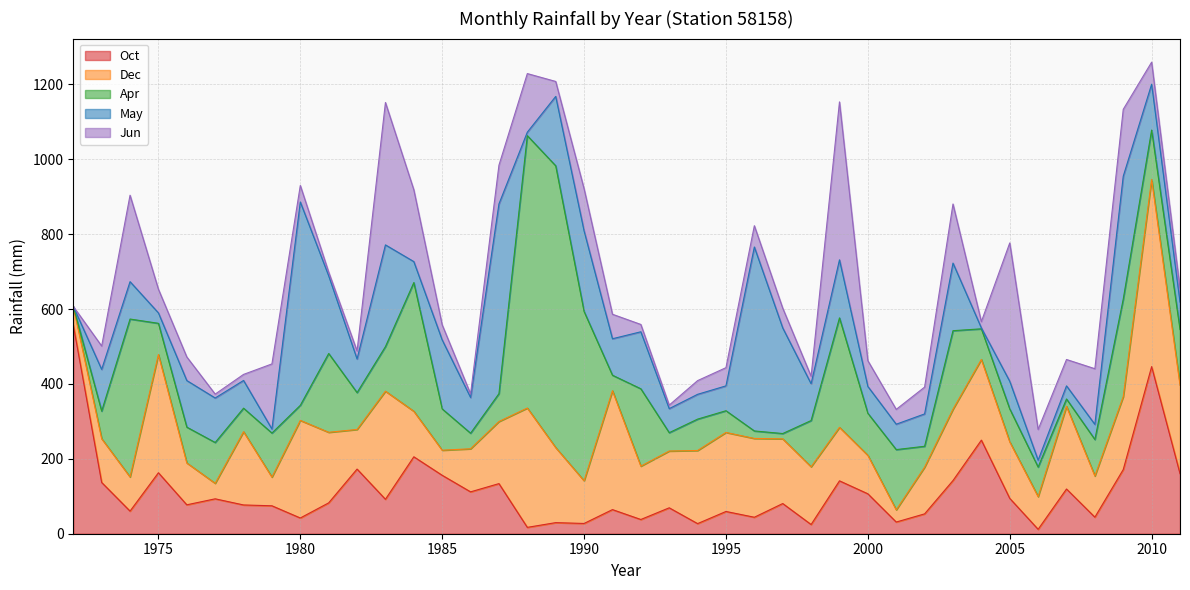

Between 1985 and 1994, which is larger?

1985